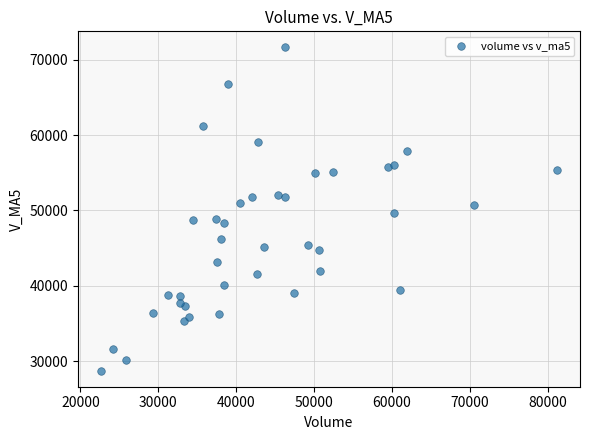

What is the range of Y values (max minus min)?

42877.3